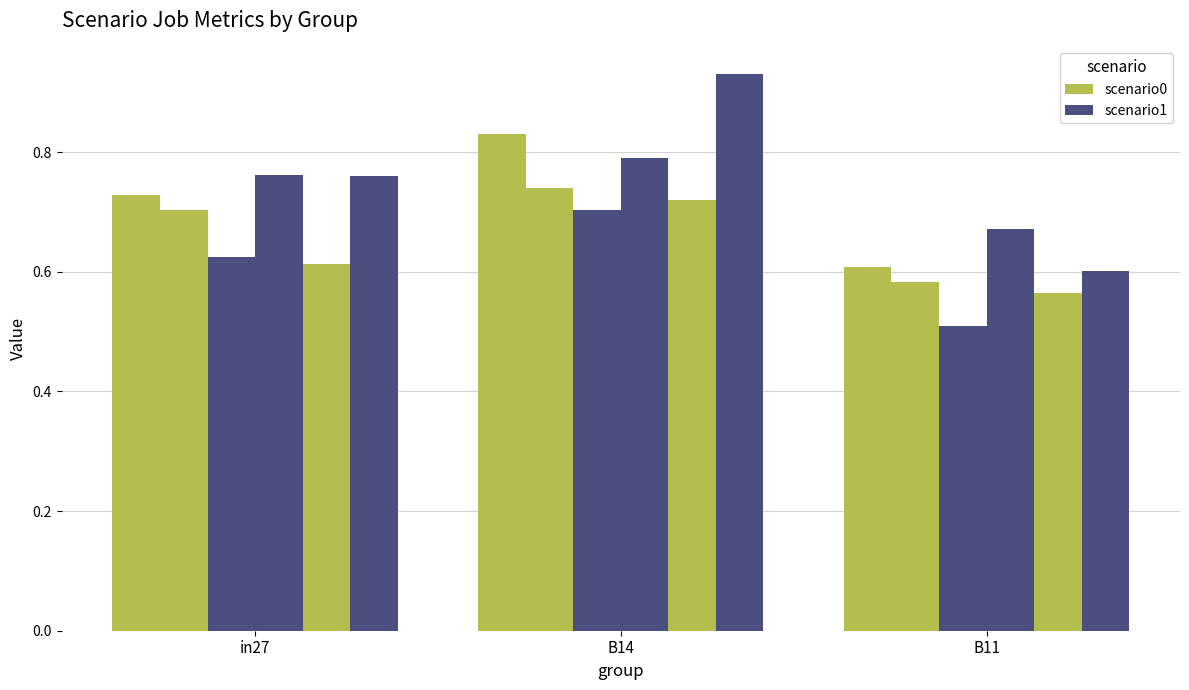

How many series are shown in this chart?

6